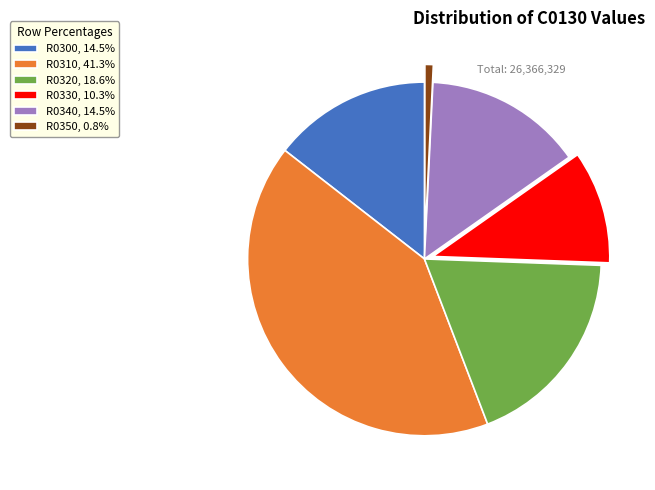

Is there a majority slice in this chart?

No